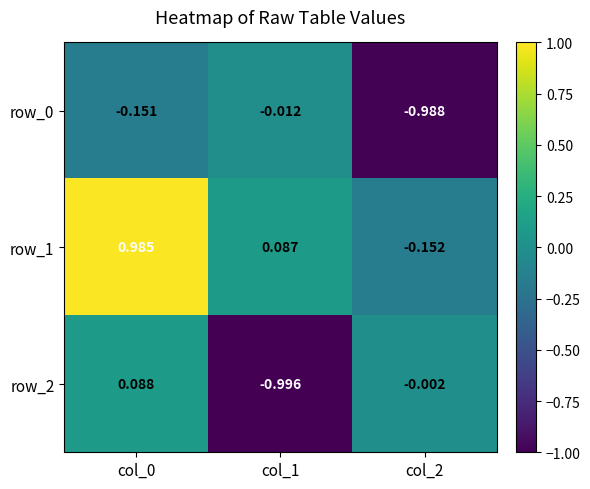

Is the value of row_0 at col_2 greater than the value of row_2 at col_0?

No